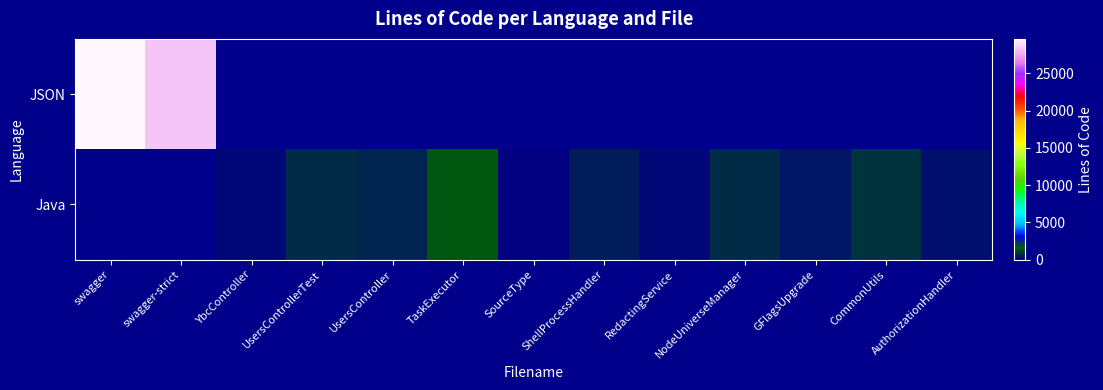

What is the maximum value shown in the chart?

29602